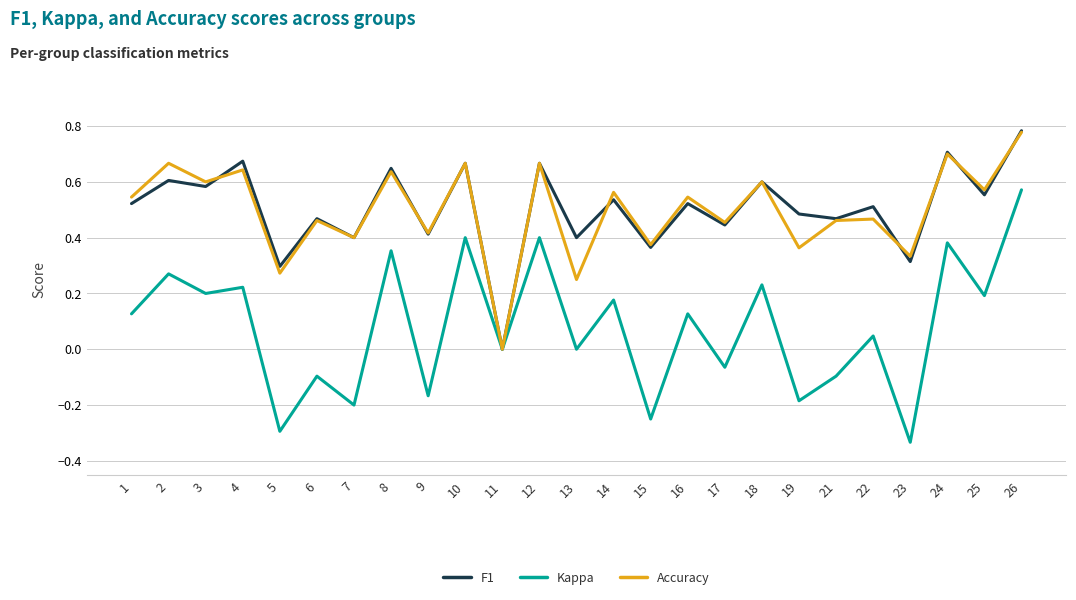

What is the total value across all series at 14?

1.3